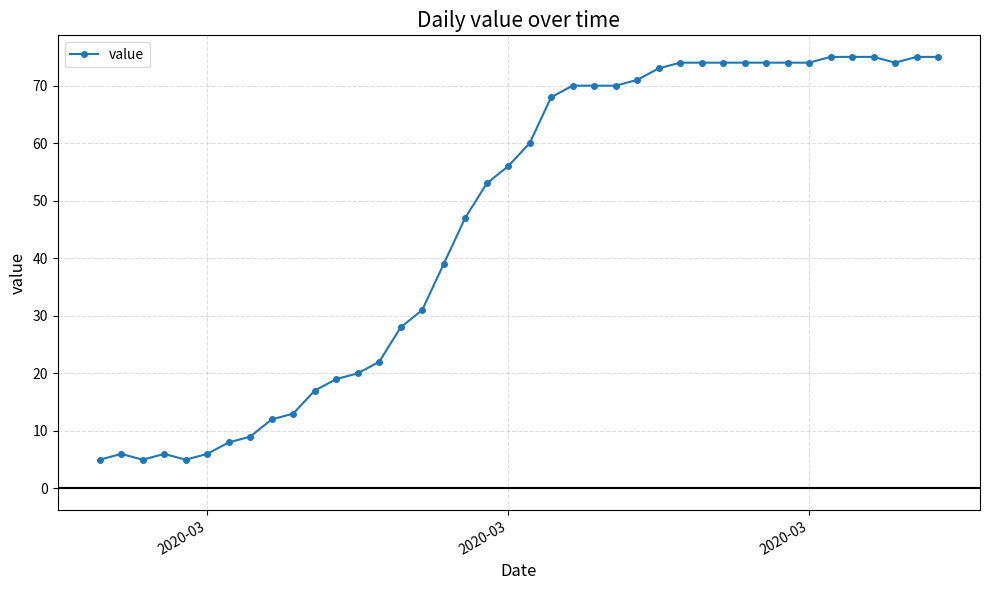

What is the greatest value displayed?

75